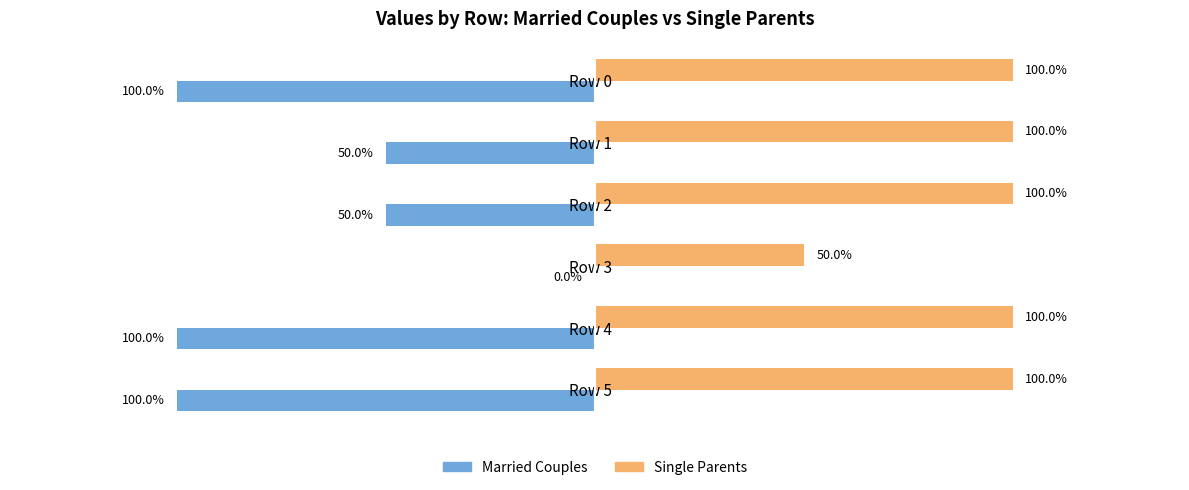

What are all the series names shown in the legend?

Married Couples, Single Parents